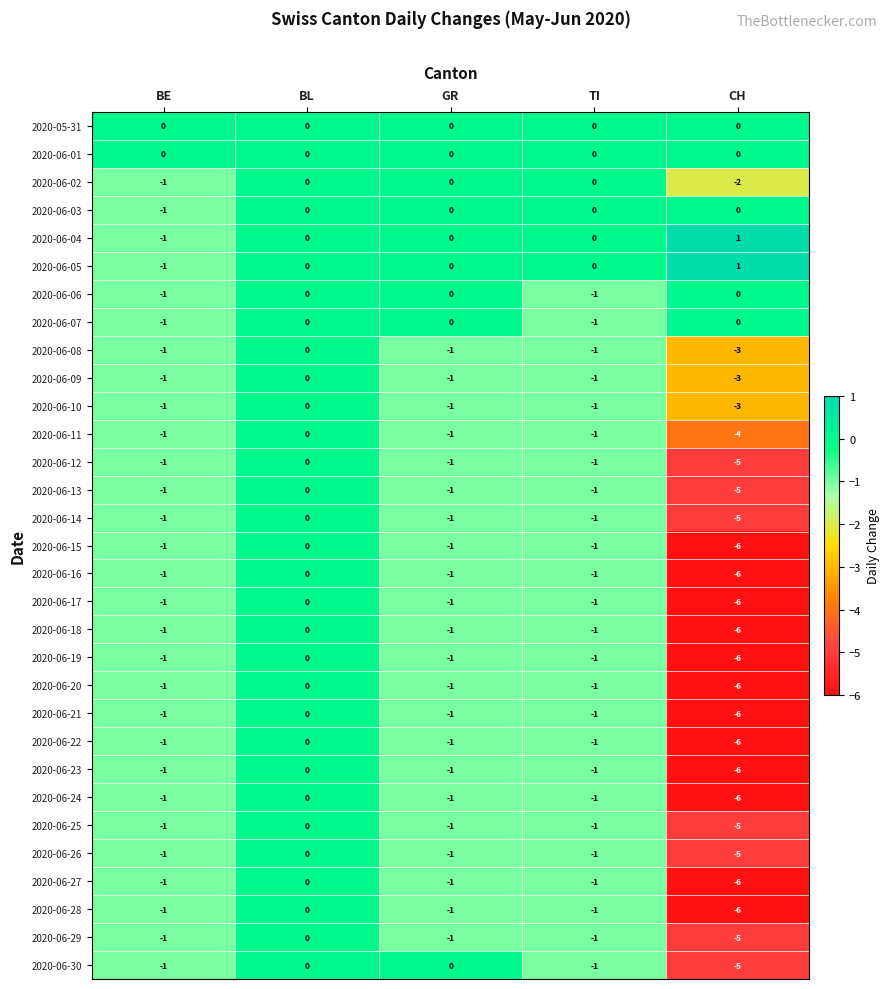

What is the lowest value of the 2020-06-21 series?

-6